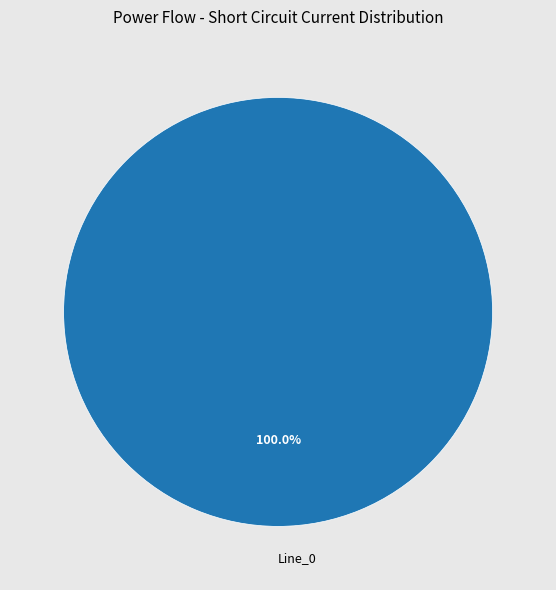

Rank the categories by value from lowest to highest.

Line_0